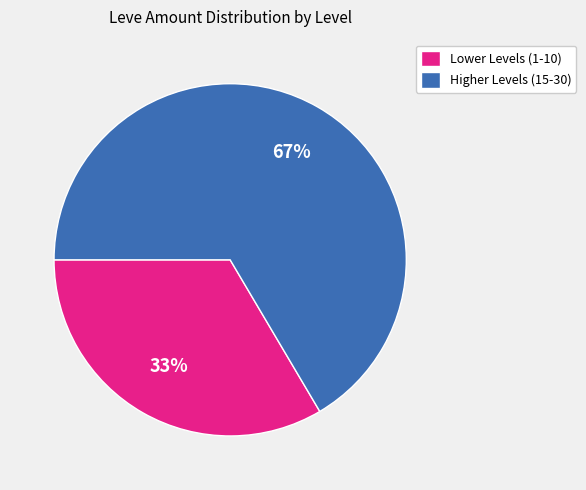

The Higher Levels (15-30) slice represents 59% of the pie. True or false?

False